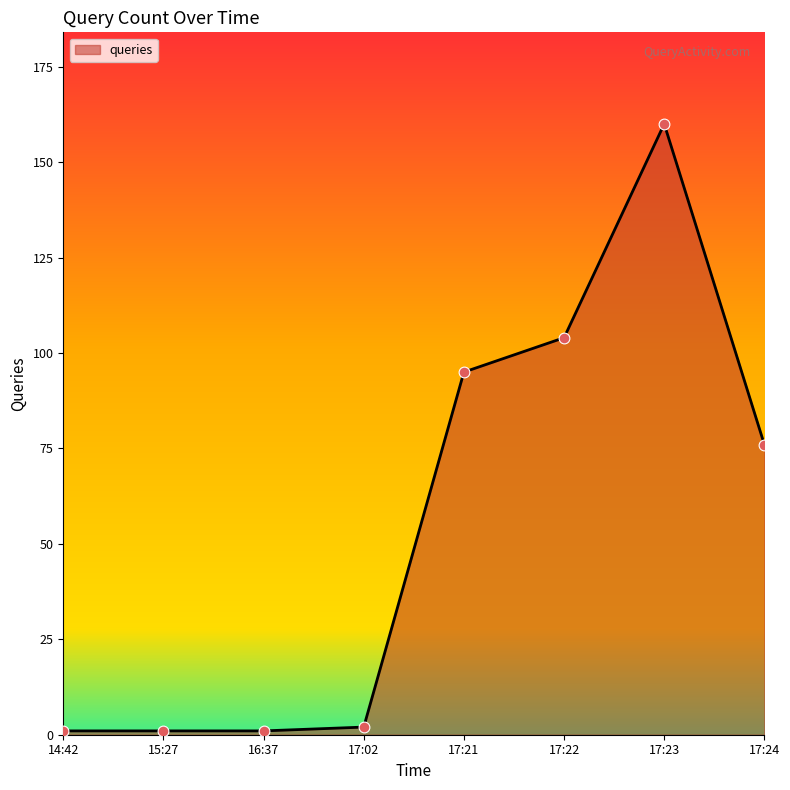

What is the ratio of the value at 17:02 to the value at 15:27?

2.0